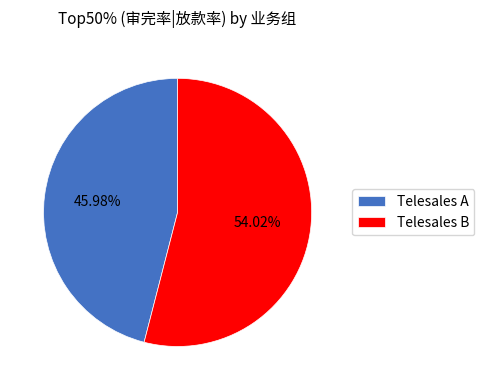

Combined, do Telesales B and Telesales A account for over 50%?

Yes